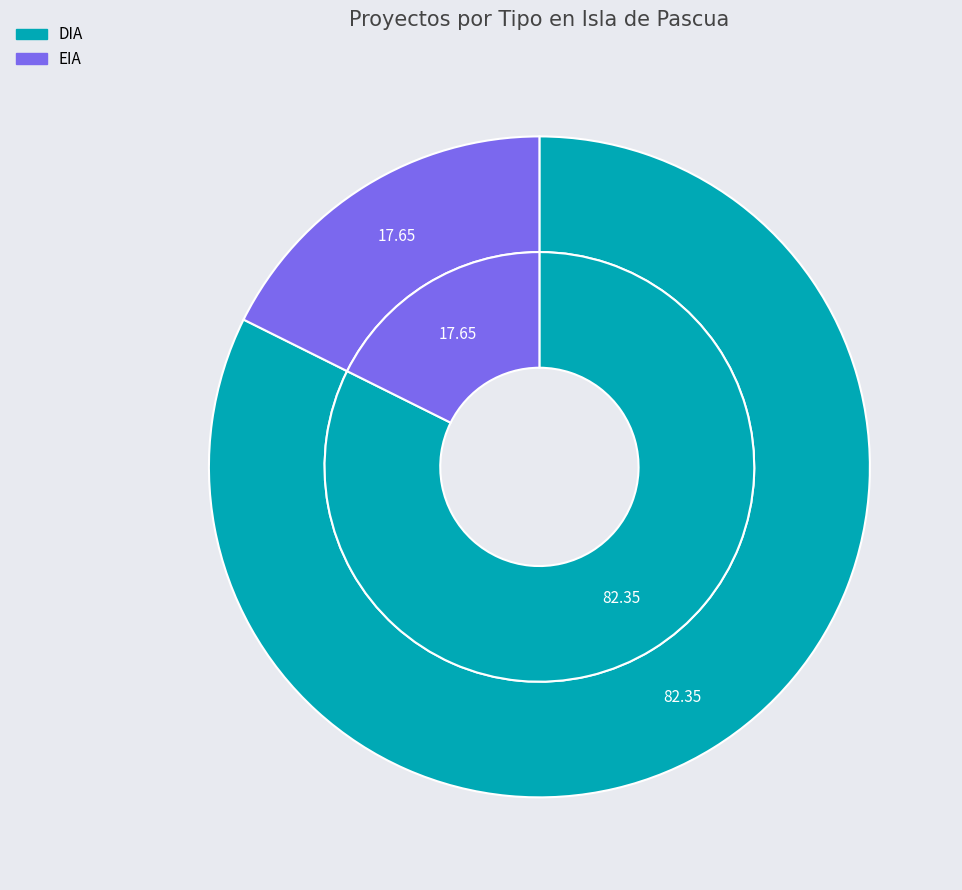

Is DIA the majority of the pie?

Yes